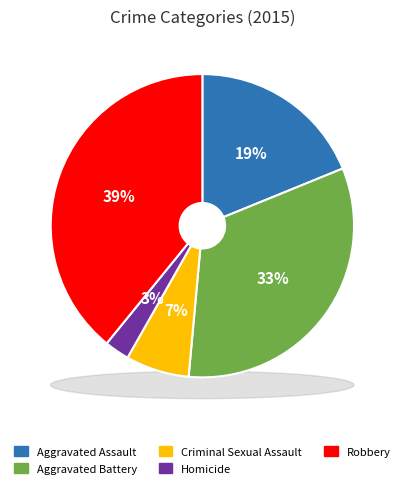

Is the sum of Aggravated Assault and Aggravated Battery greater than half?

Yes